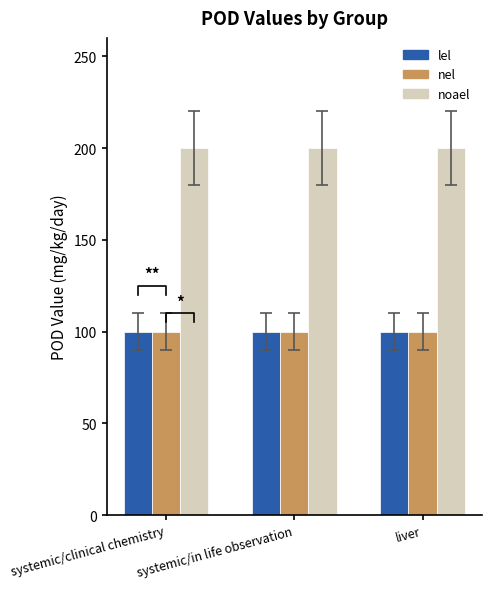

What is the smallest value displayed?

100